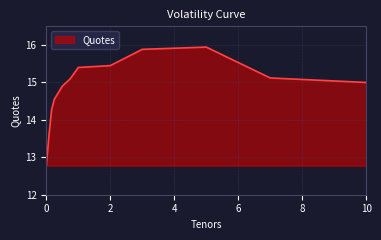

What is the greatest value displayed?

15.9